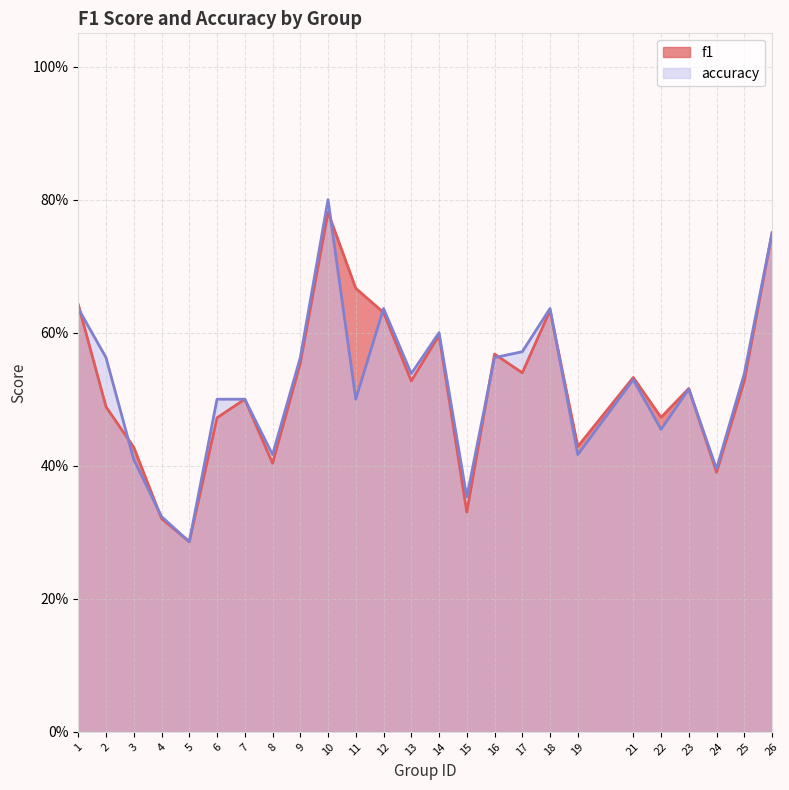

What is the difference between the second highest and minimum values in the f1 series?

0.5